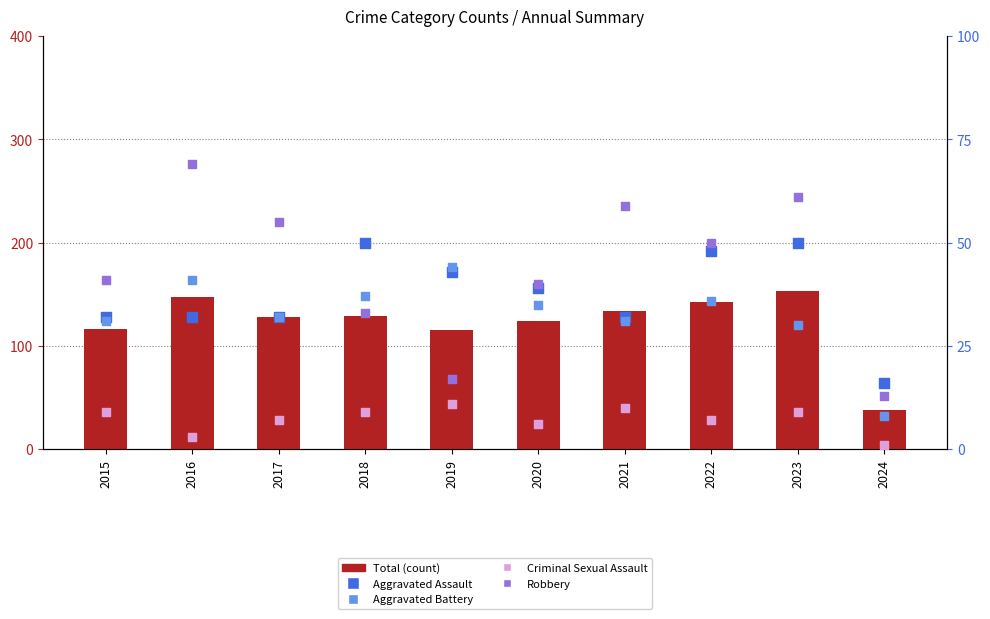

What are all the series names shown in the legend?

Total (count), Aggravated Assault, Aggravated Battery, Criminal Sexual Assault, Robbery